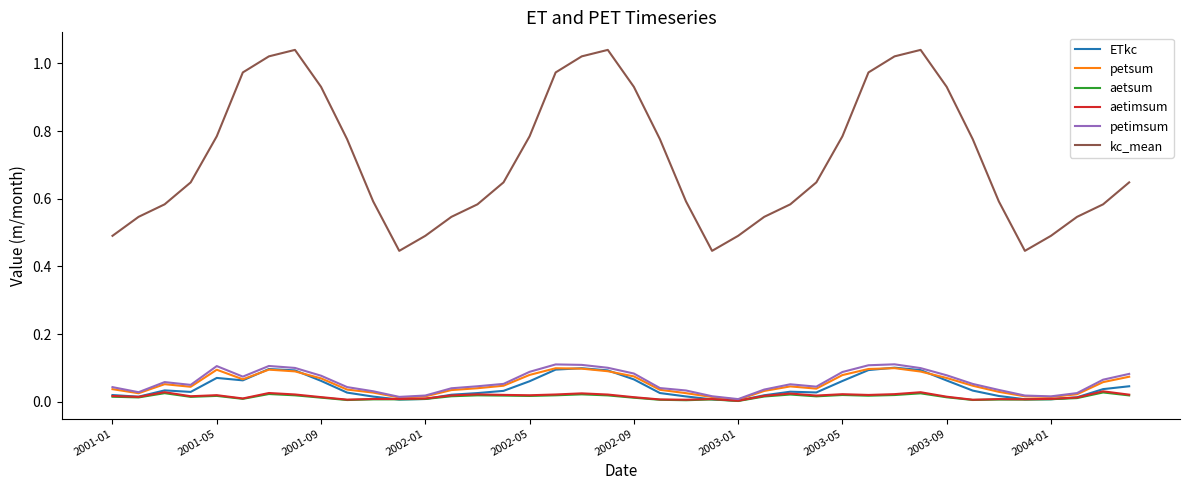

Which series has the widest spread of values?

kc_mean